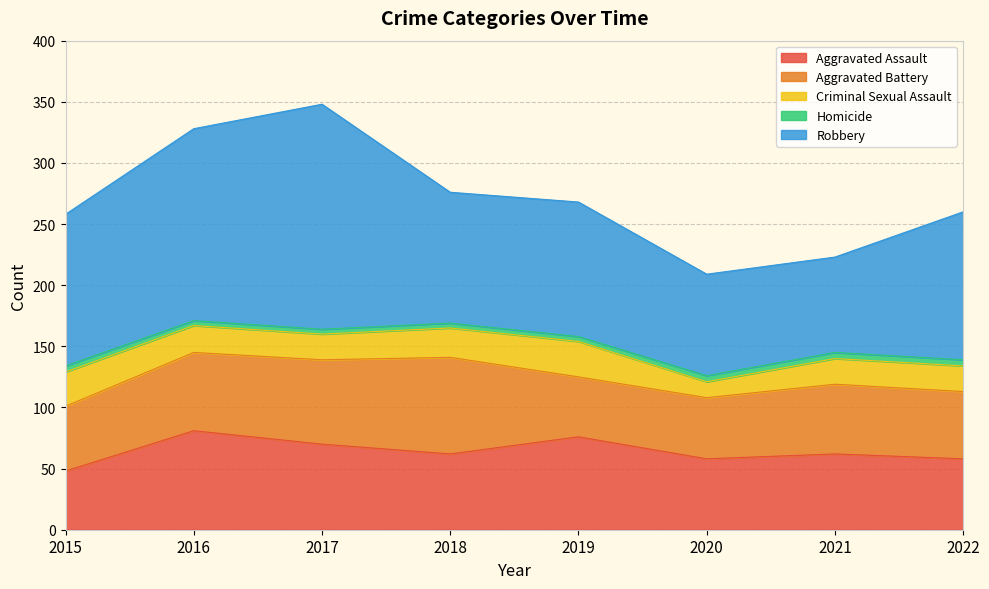

Rank the series by their maximum value, from highest to lowest.

Robbery, Aggravated Assault, Aggravated Battery, Criminal Sexual Assault, Homicide